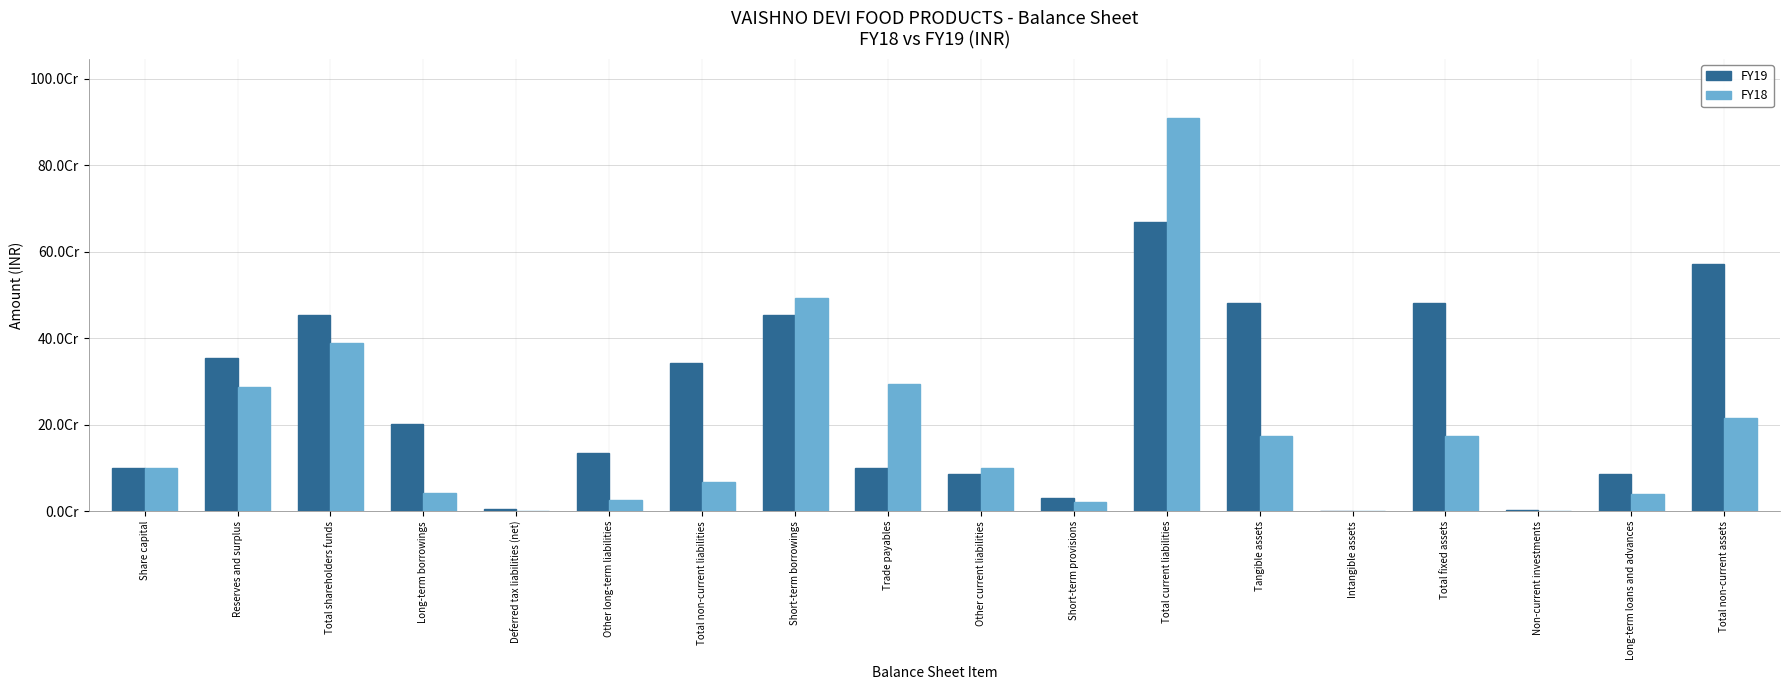

Reading left to right, list all the values displayed in this chart.

FY19: Share capital=100508600	Reserves and surplus=353320010	Total shareholders funds=453828610	Long-term borrowings=202218121	Deferred tax liabilities (net)=4971174	Other long-term liabilities=135000130	Total non-current liabilities=342189425	Short-term borrowings=453456924	Trade payables=99888160	Other current liabilities=85552293	Short-term provisions=30308786	Total current liabilities=669206163	Tangible assets=481196756	Intangible assets=1204334	Total fixed assets=482401090	Non-current investments=3698705	Long-term loans and advances=85235907	Total non-current assets=571335702
FY18: Share capital=100508600	Reserves and surplus=287782136	Total shareholders funds=388290736	Long-term borrowings=41248038	Deferred tax liabilities (net)=1565840	Other long-term liabilities=25000000	Total non-current liabilities=67813878	Short-term borrowings=493519727	Trade payables=294138692	Other current liabilities=99293159	Short-term provisions=22405073	Total current liabilities=909356651	Tangible assets=174286460	Intangible assets=36000	Total fixed assets=174322460	Non-current investments=0	Long-term loans and advances=40269744	Total non-current assets=214592204